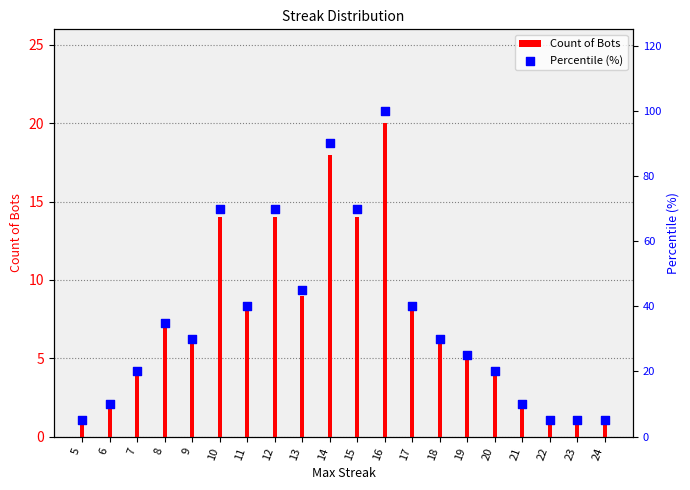

What is the total value across all series at 23?

6